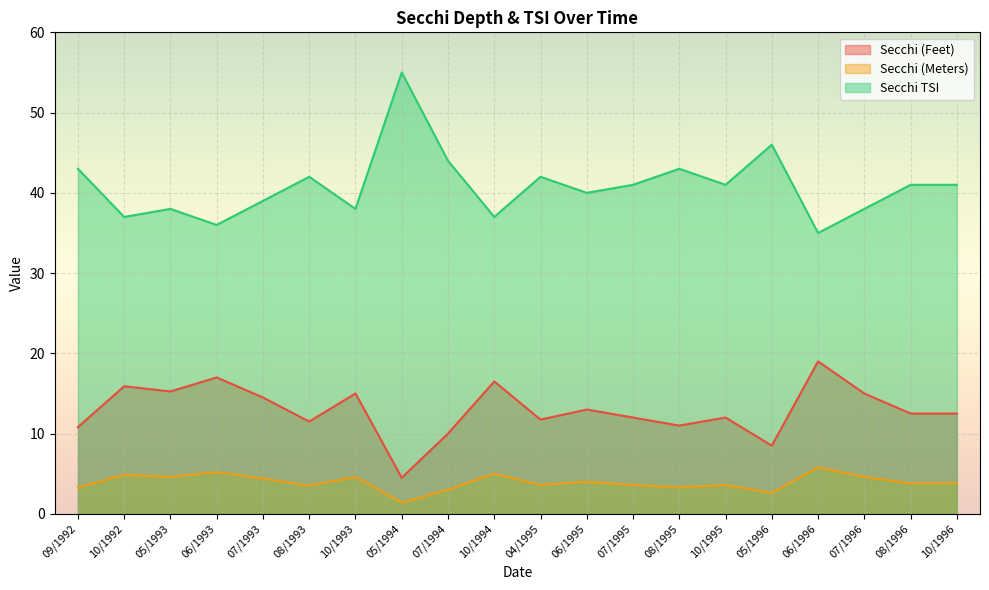

List the labels in order of Secchi (Meters) value, largest first.

06/1996, 06/1993, 10/1994, 10/1992, 05/1993, 10/1993, 07/1996, 07/1993, 06/1995, 08/1996, 10/1996, 04/1995, 07/1995, 10/1995, 08/1993, 09/1992, 08/1995, 07/1994, 05/1996, 05/1994